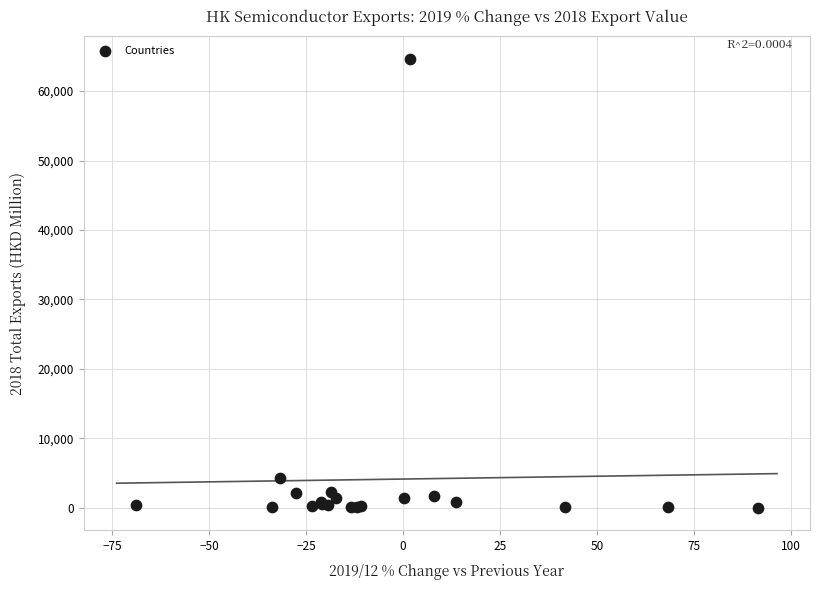

What Y value in the scatter plot is closest to 32332?

4353.0